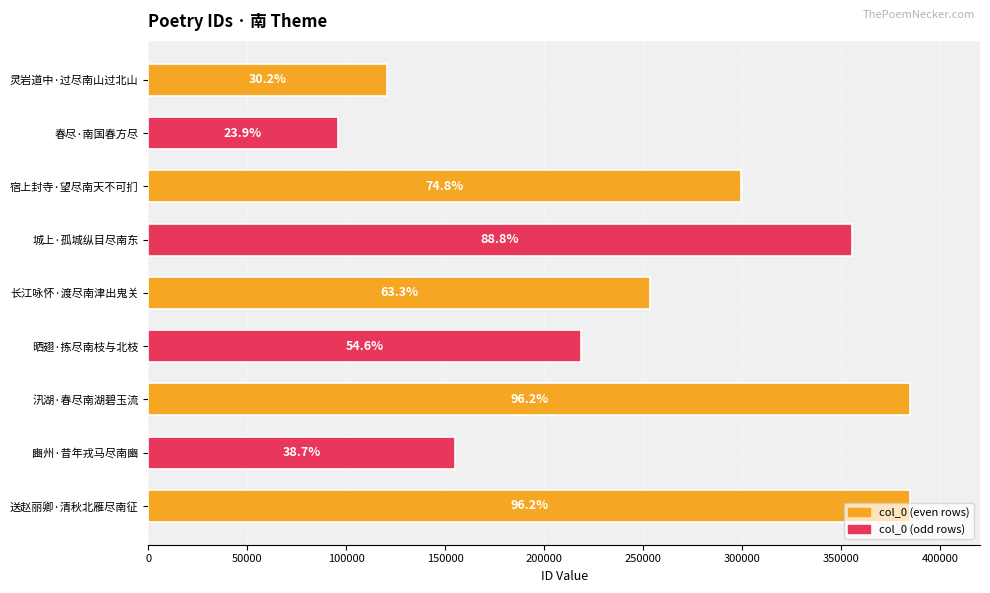

How many bars are there in total?

9